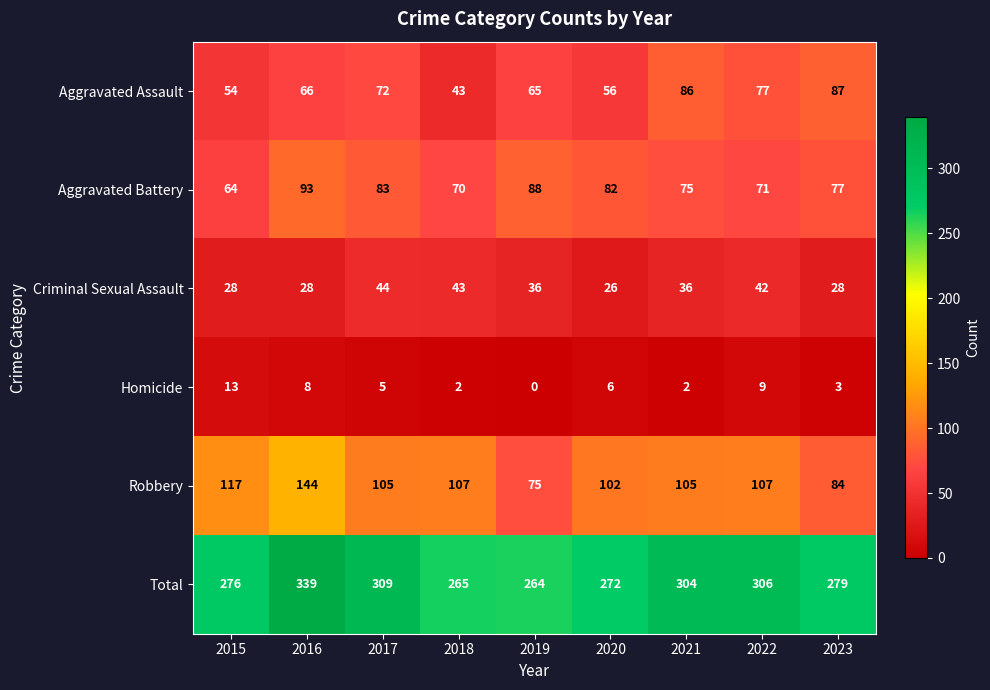

What is the maximum value shown in the chart?

339